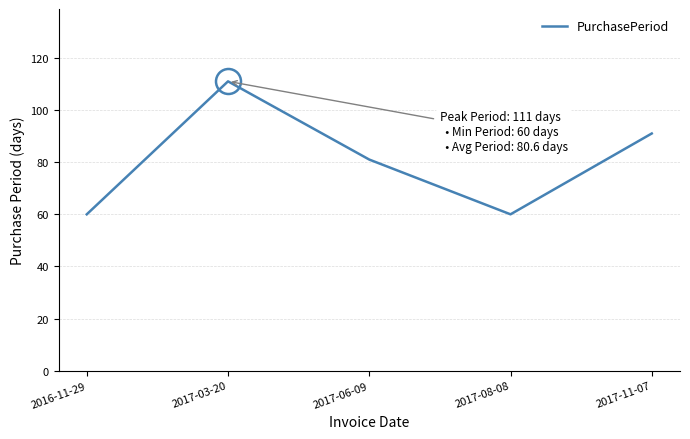

Where is the first local minimum?

2017-08-08